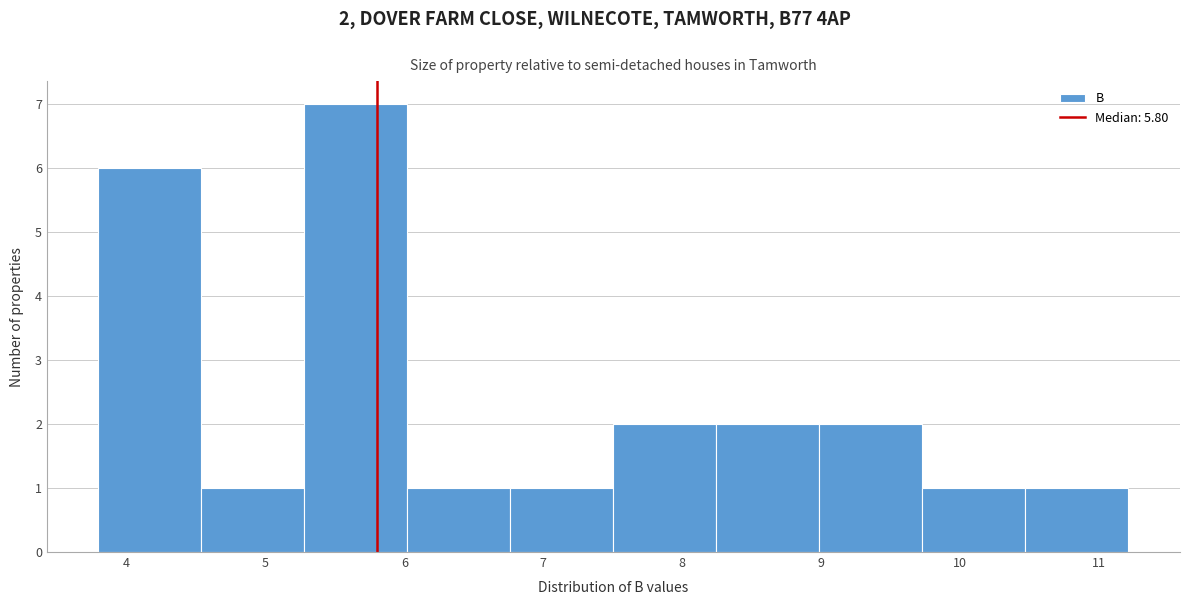

Over which range of the x-axis is the bar tallest?

5.3 to 6.0